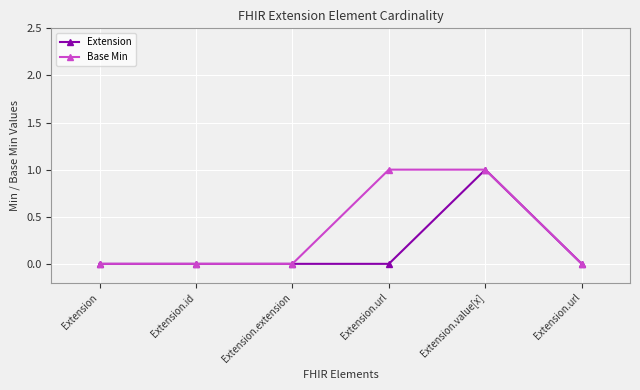

What is the value of the Base Min point at the 4th from the left?

1